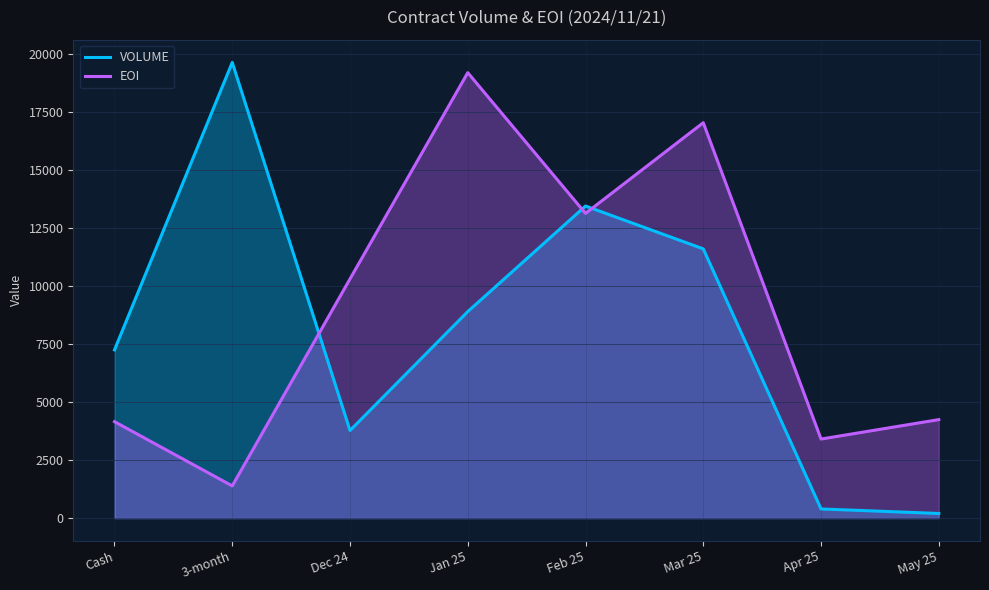

Which has a higher value, 3-month or Feb 25?

3-month